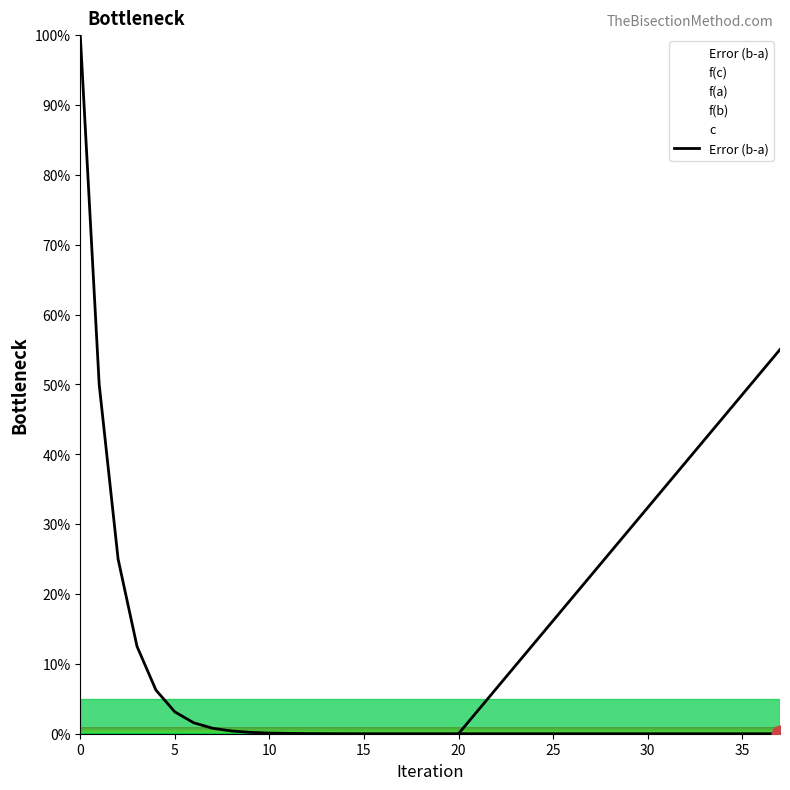

Reading left to right, transcribe all the data shown in this chart.

100.0	50.0	25.0	12.5	6.2	3.1	1.6	0.8	0.4	0.2	0.1	0.0	0.0	0.0	0.0	0.0	0.0	0.0	0.0	0.0	0.0	0.0	0.0	0.0	0.0	0.0	0.0	0.0	0.0	0.0	0.0	0.0	0.0	0.0	0.0	0.0	0.0	0.0